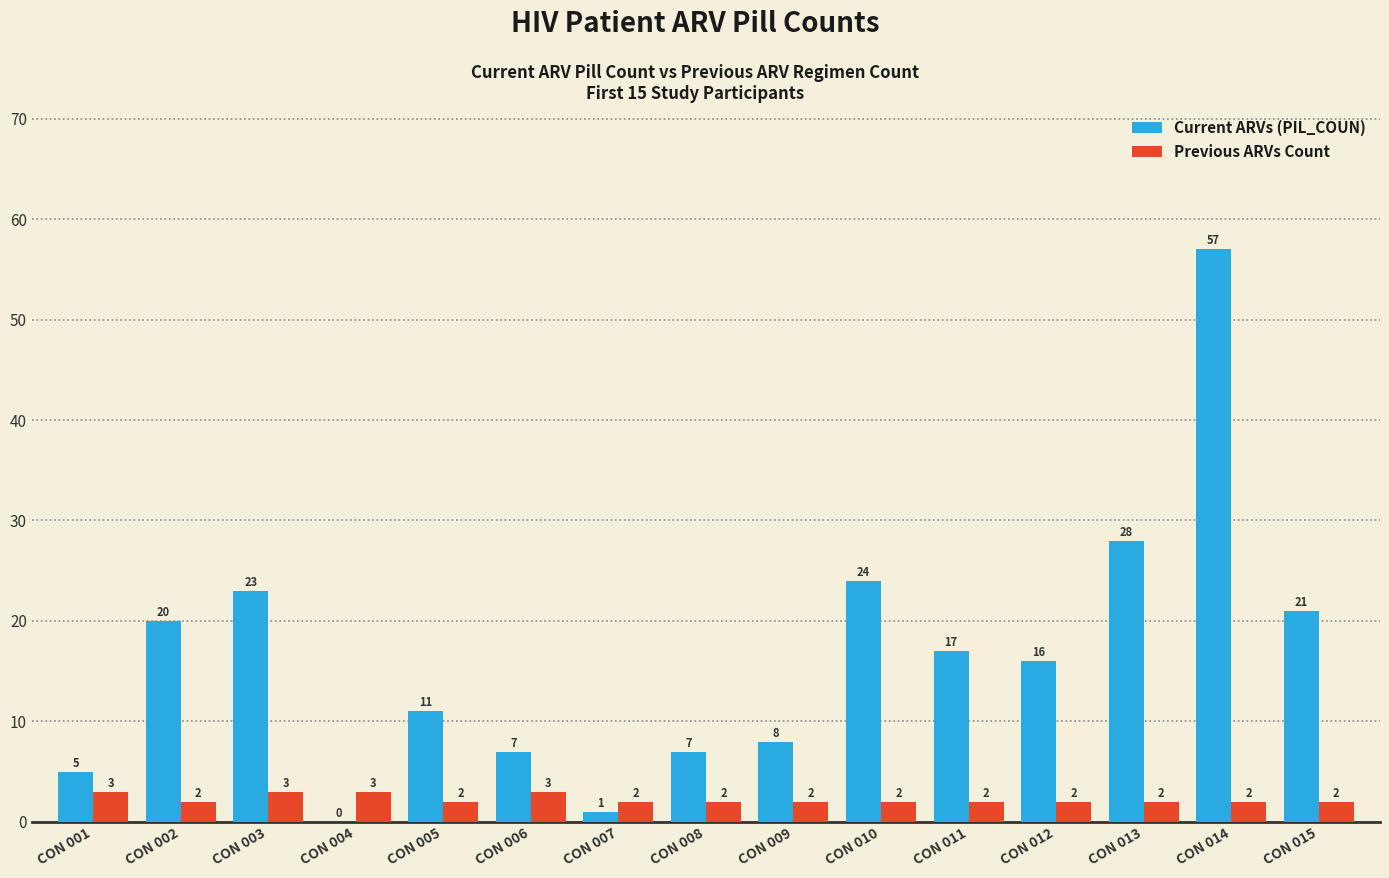

Are the bars horizontal?

No